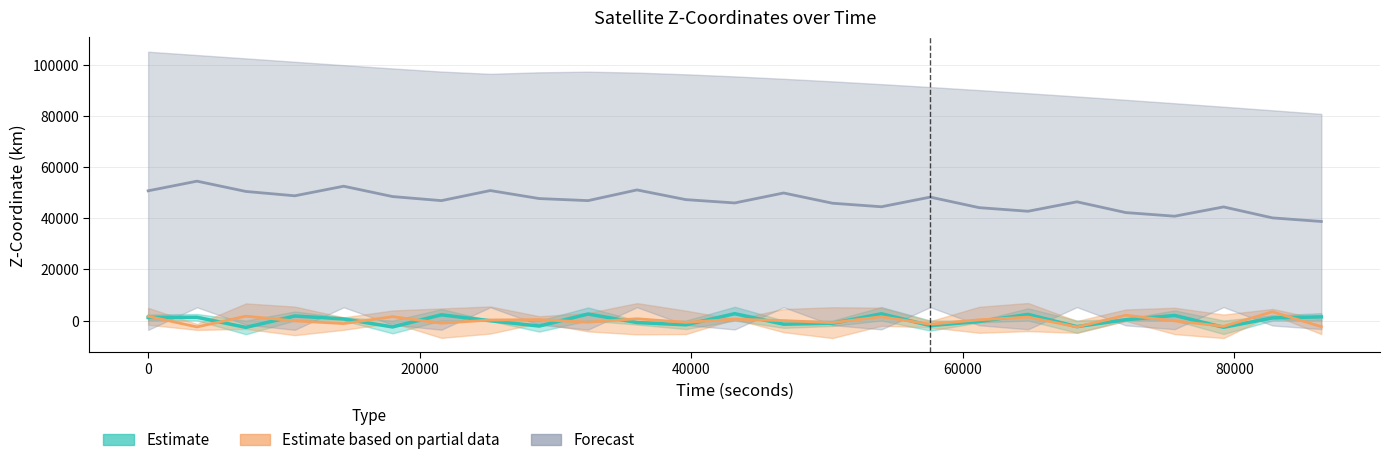

What is the maximum value for Estimate (center)?

2689.4